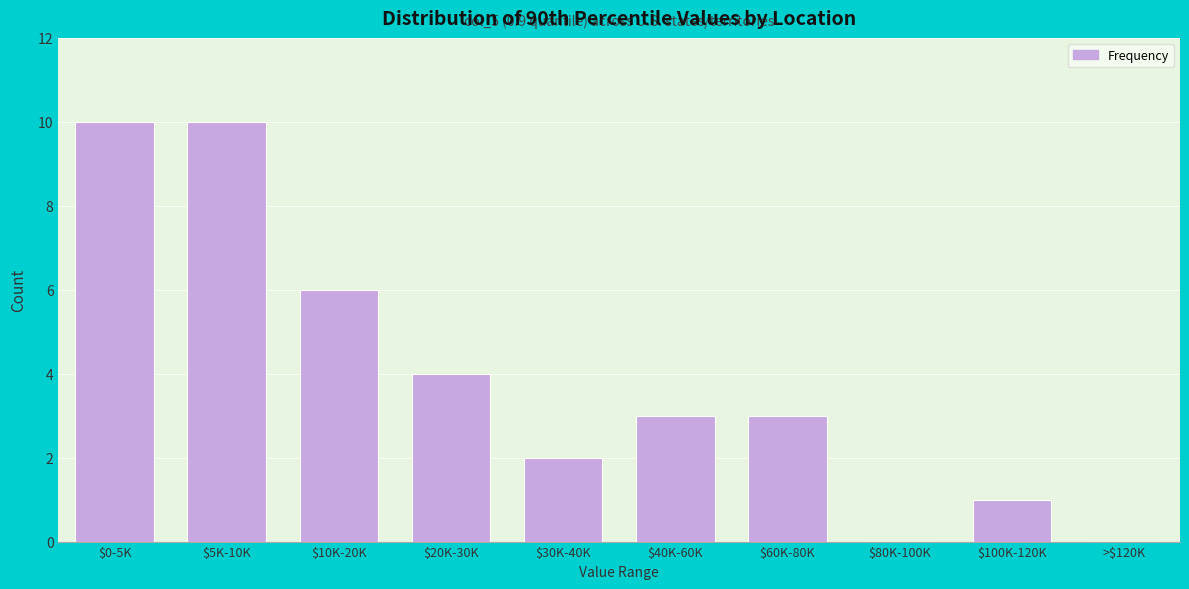

What is the sum of all values?

39